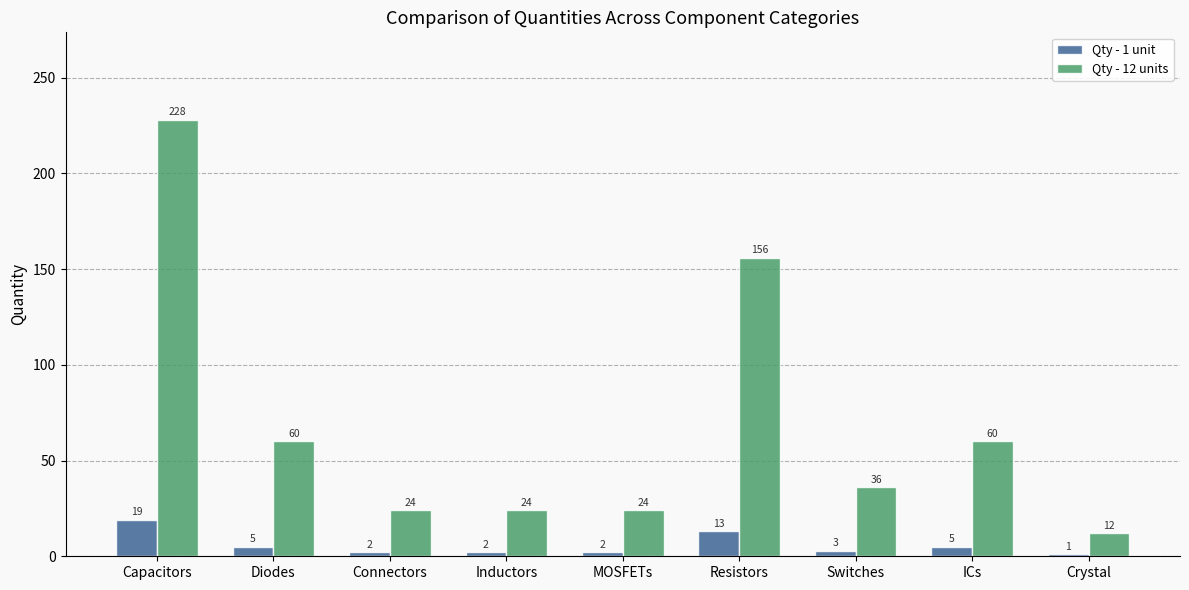

What is the value of the Qty - 12 units bar at the 7th from the left?

36